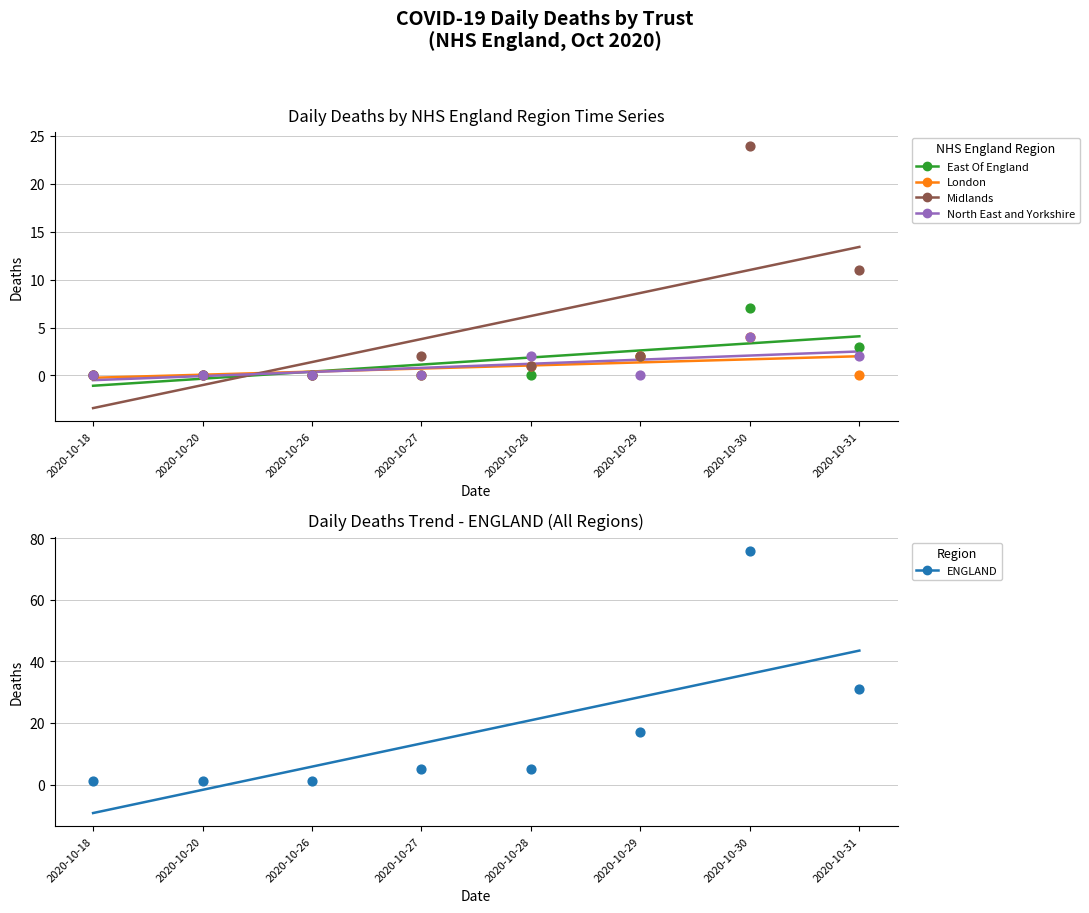

Which series reaches the minimum Y coordinate?

East Of England